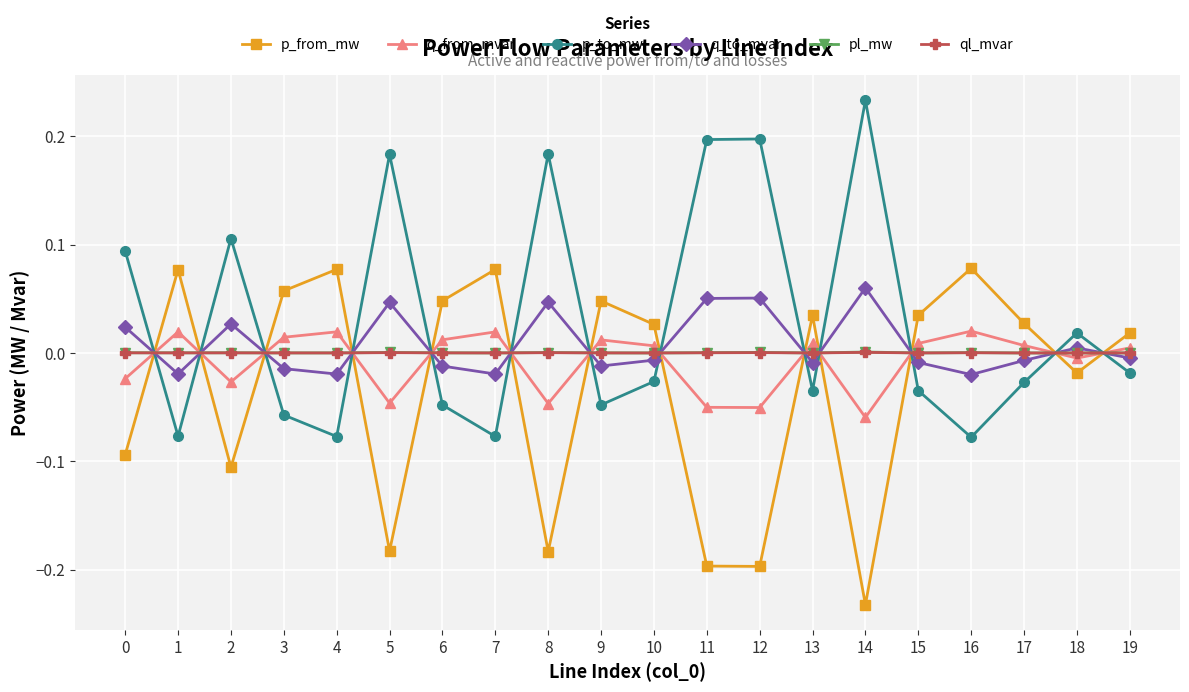

Is the value of q_to_mvar at 7 greater than the value of pl_mw at 0?

No